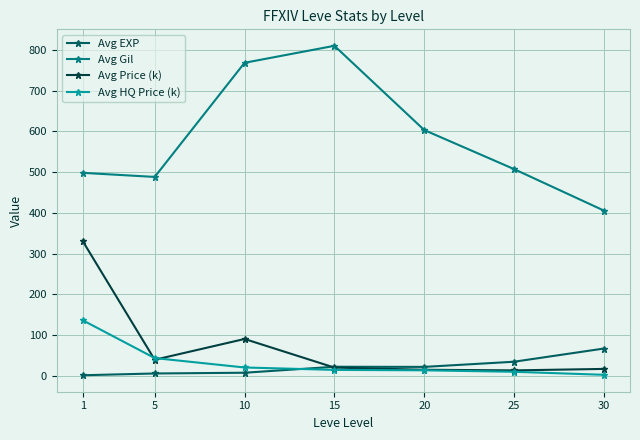

Is it true that Avg Gil equals 158.3 at 20?

False